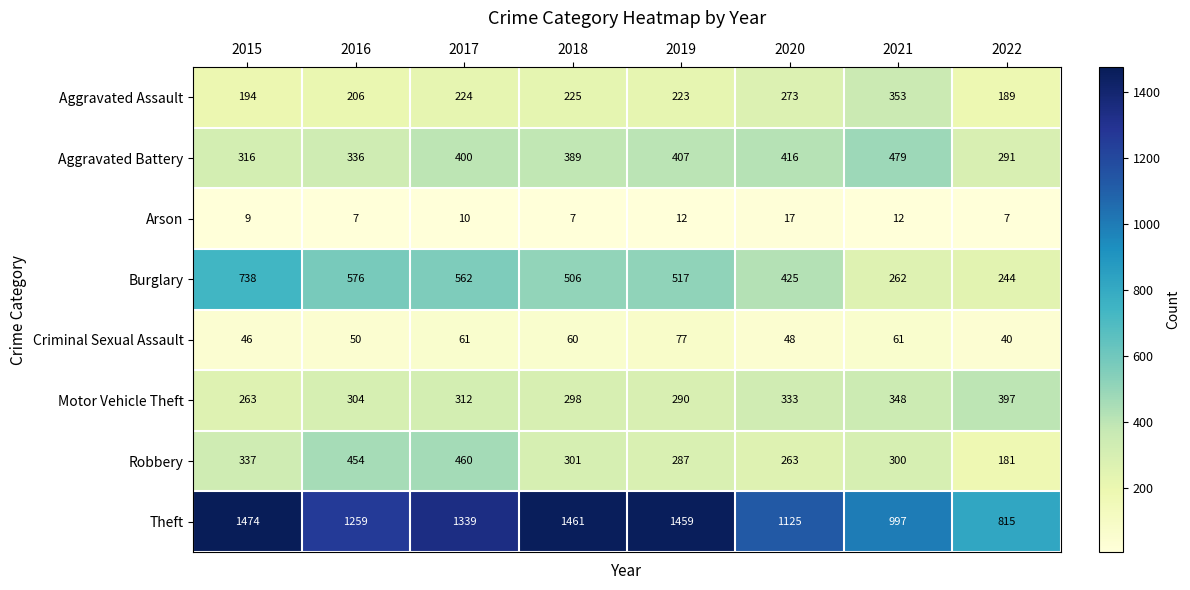

Is it true that Burglary equals 150 at 2017?

False